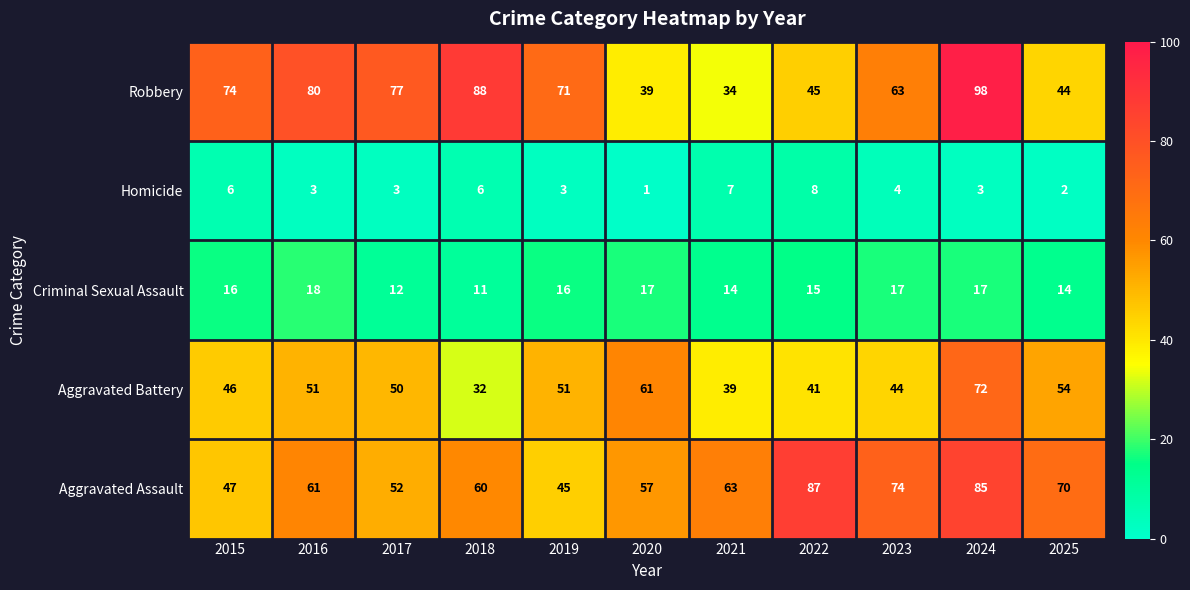

Which series has the largest range (max minus min)?

Robbery